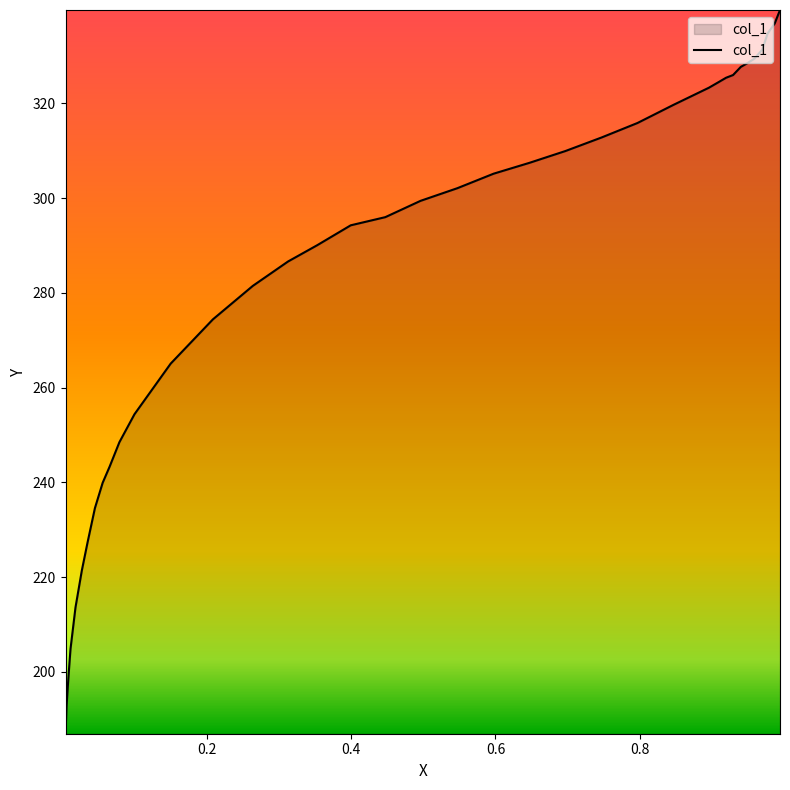

What is the greatest value displayed?

339.7